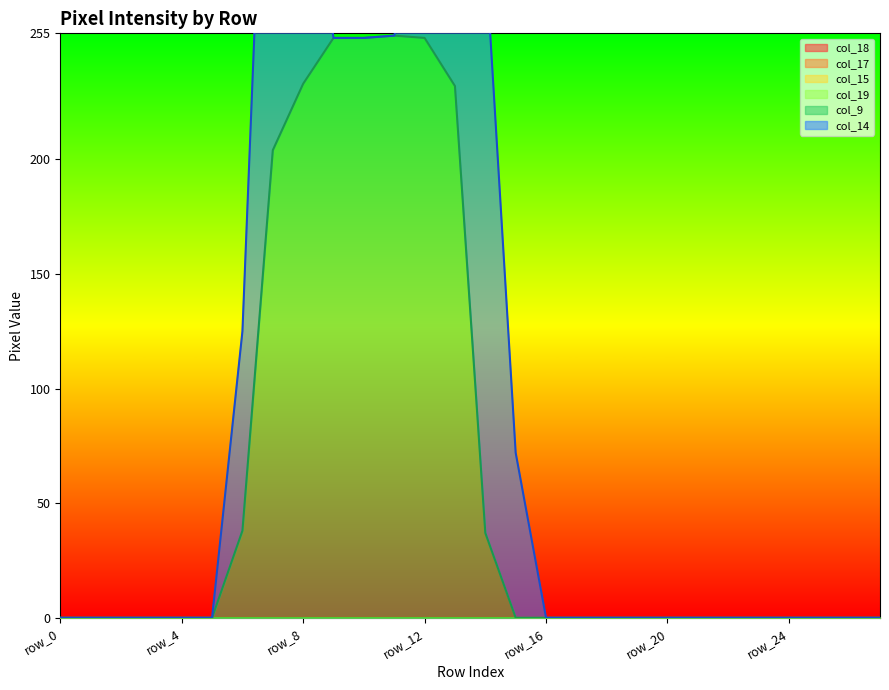

At row_4, list the series in order from smallest to largest.

col_18, col_17, col_15, col_19, col_9, col_14